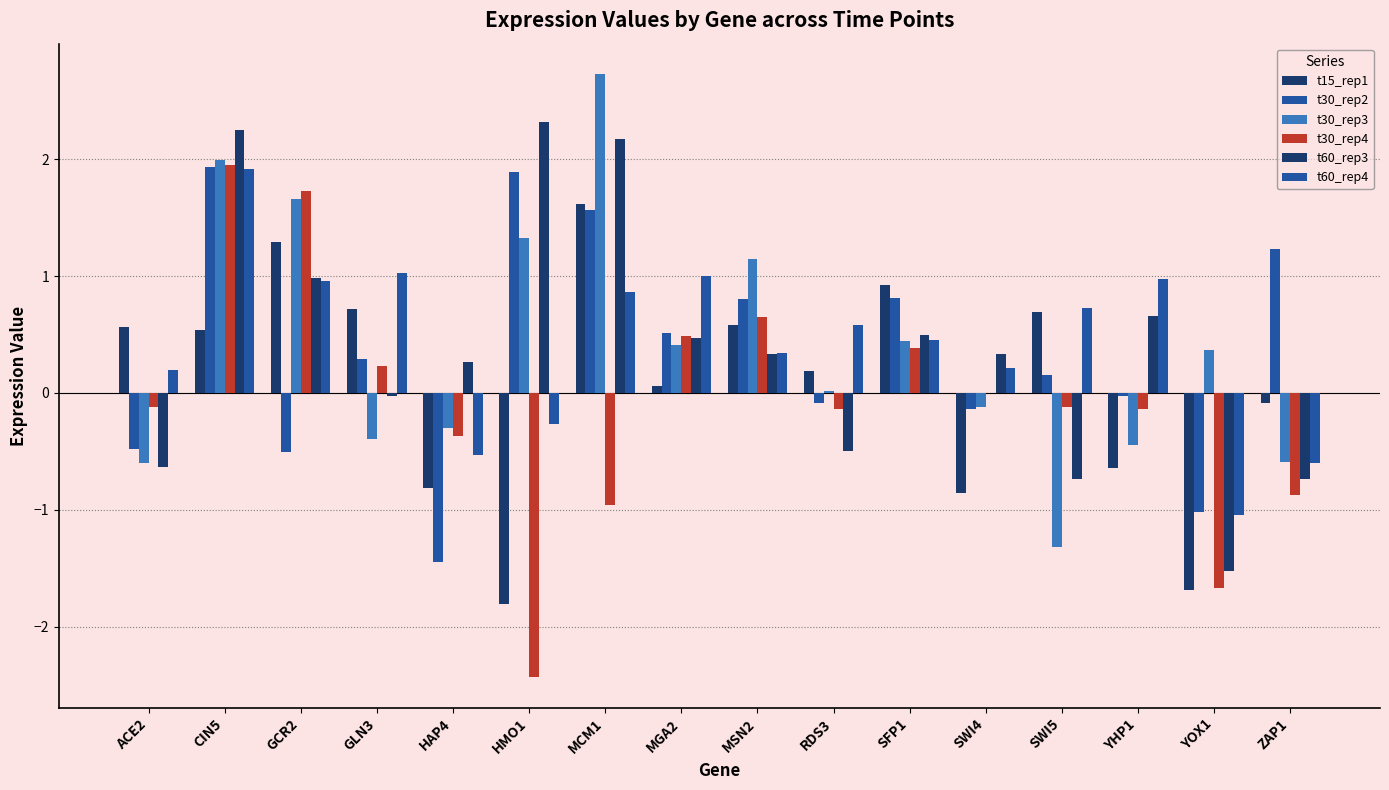

Is the value of t60_rep3 at GCR2 greater than the value of t60_rep4 at RDS3?

Yes